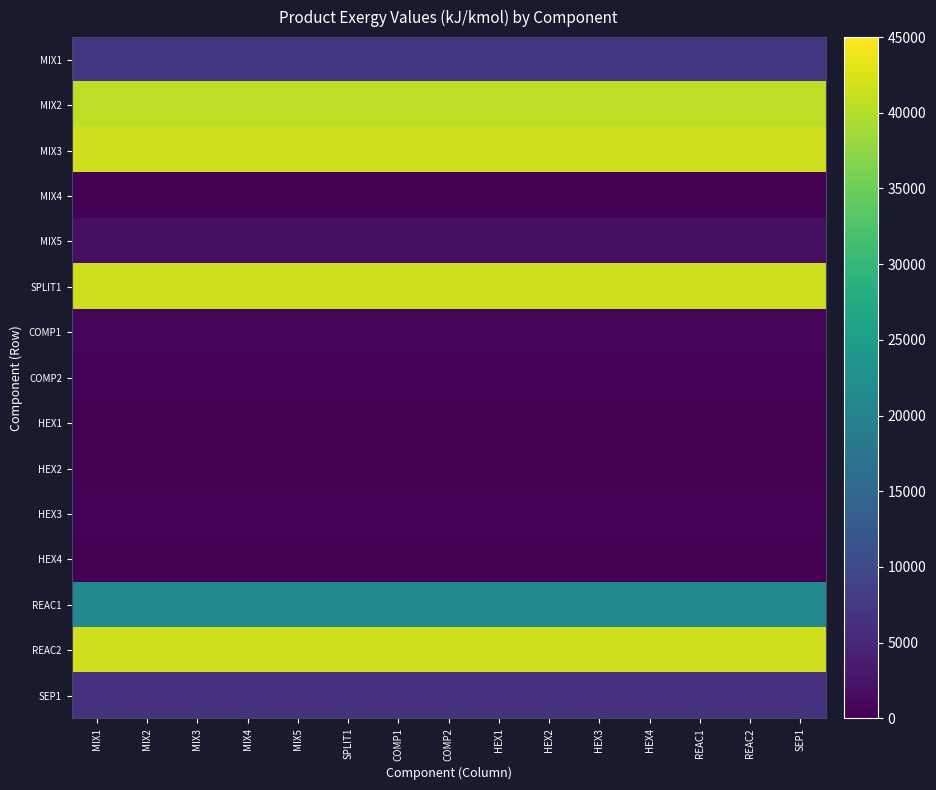

What is the spread (max minus min) of values at MIX3?

41704.9